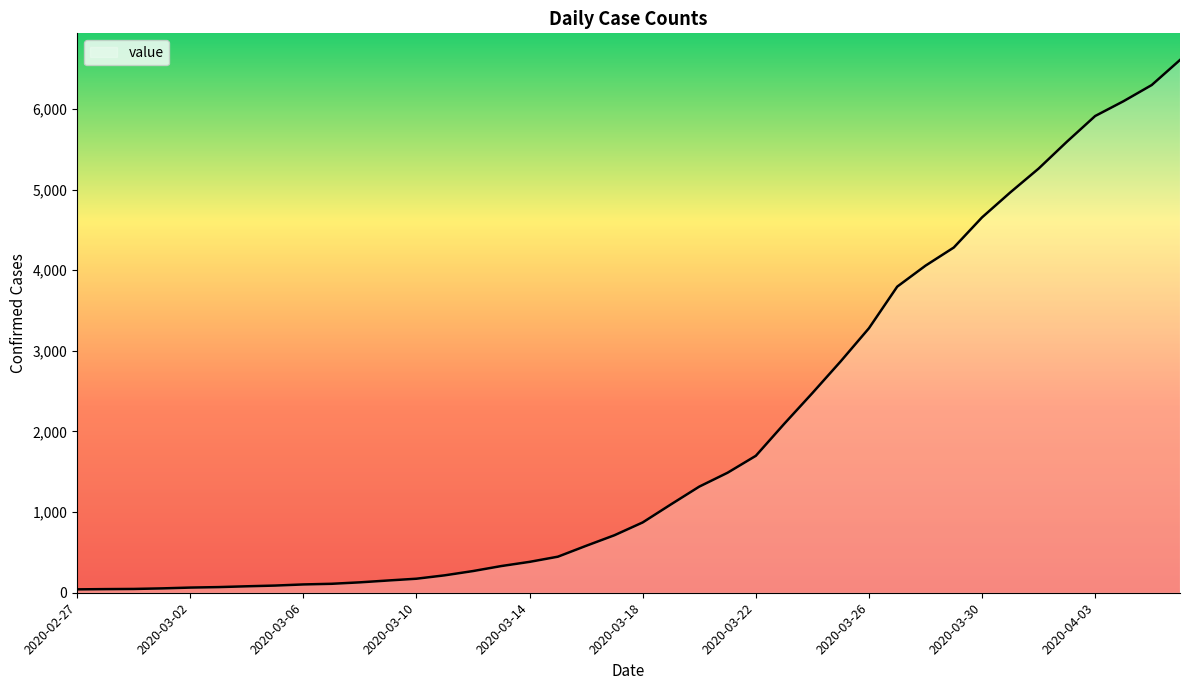

What is the greatest value displayed?

6607